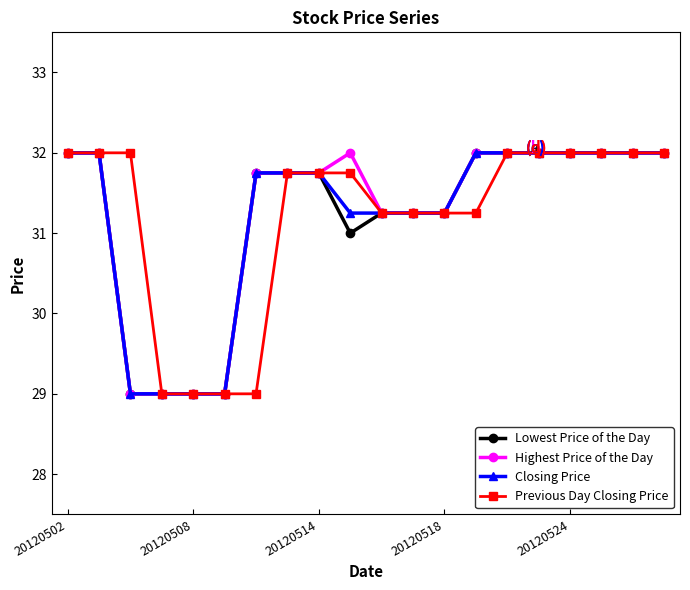

What is the value of the Previous Day Closing Price point at the 1st from the left?

32.0